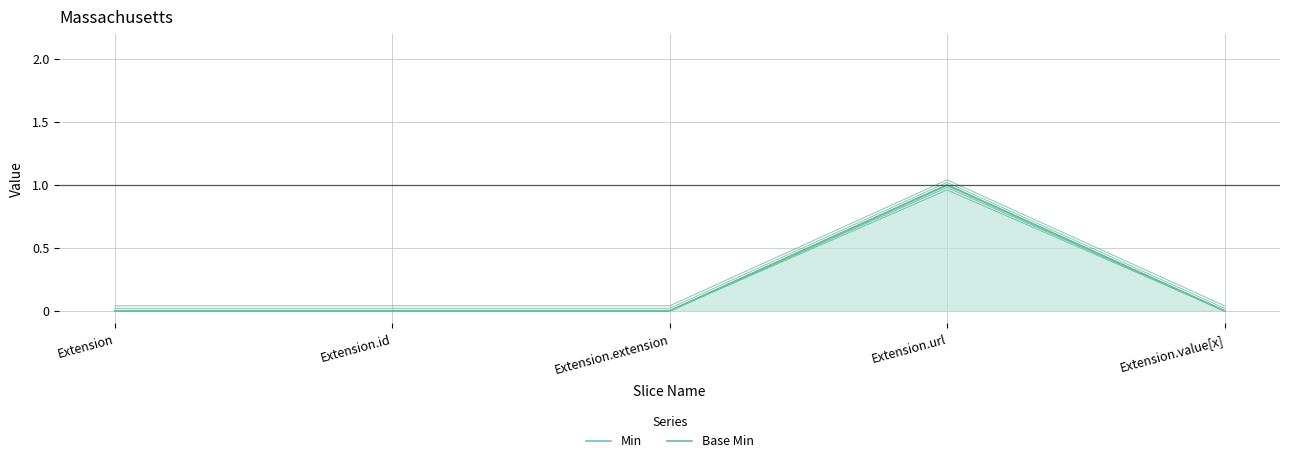

What is the maximum value shown in the chart?

1